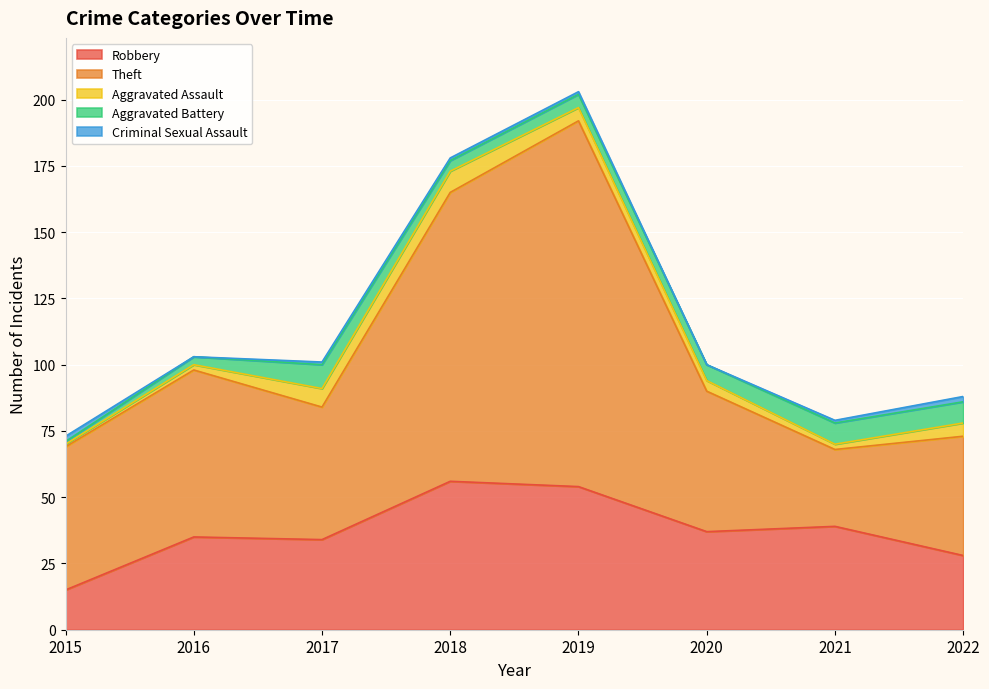

At which category is the sum across all series the highest?

2019